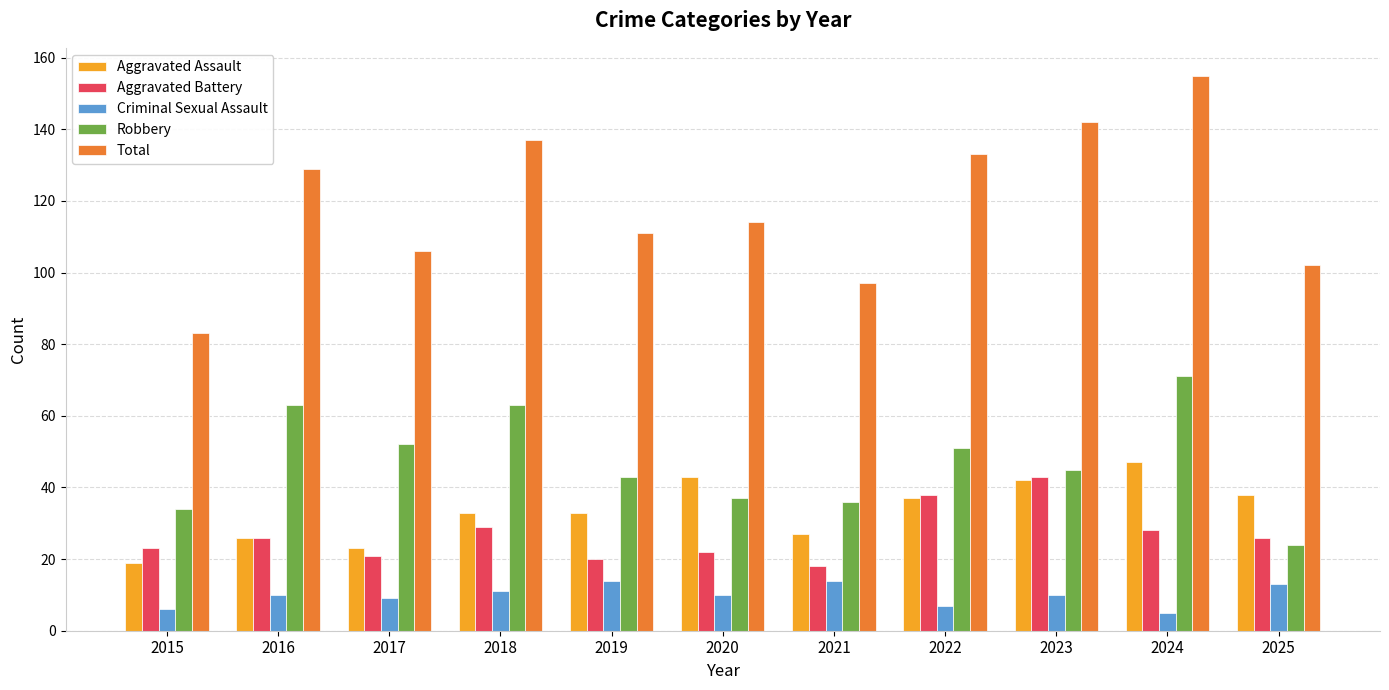

Which series has the largest total across all categories?

Total